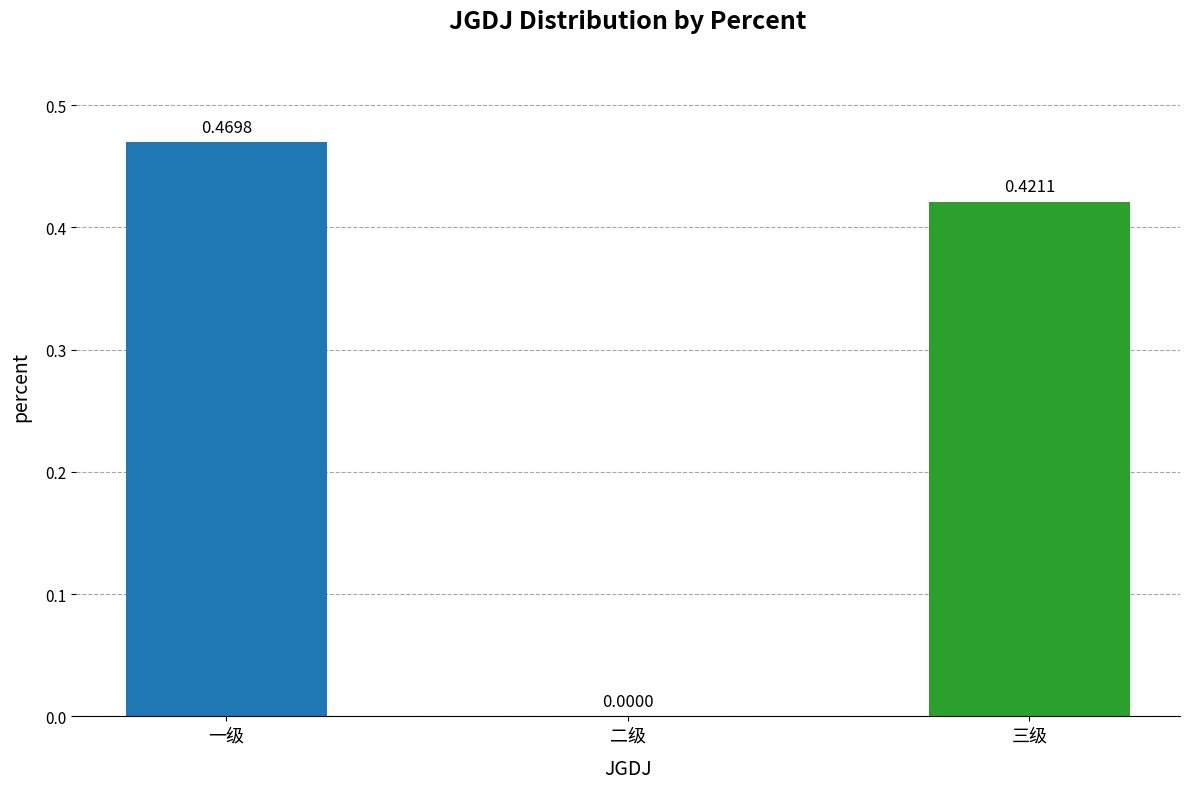

Where is the data nearest to the value 0?

二级